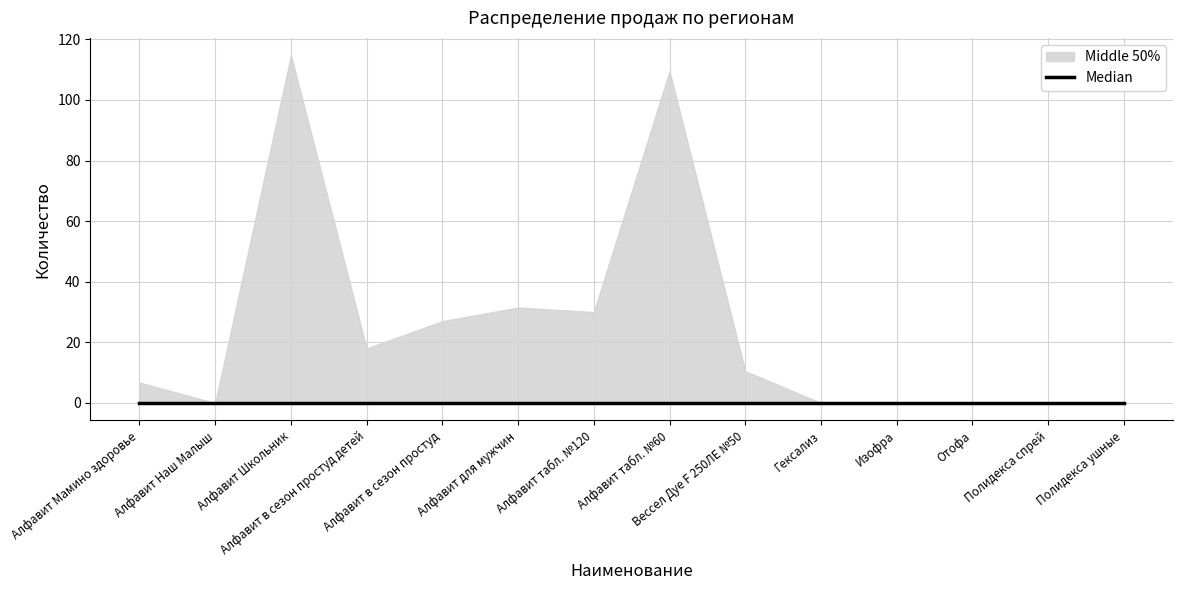

Which has a higher value, Алфавит табл. №60 or Алфавит Мамино здоровье?

Алфавит табл. №60